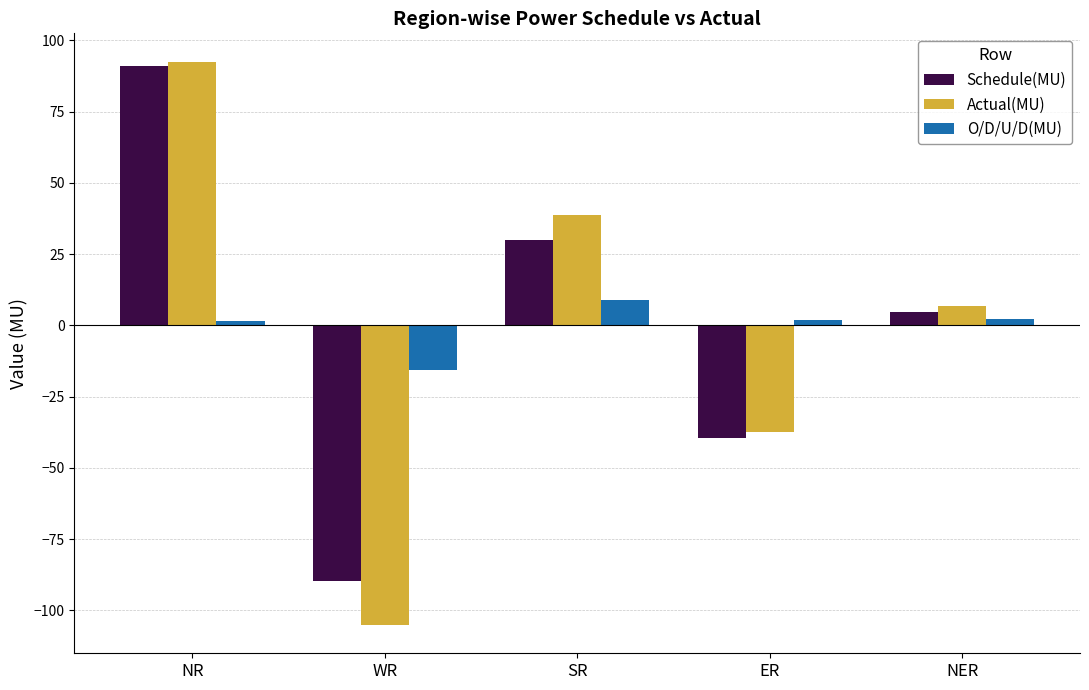

True or false: Schedule(MU) has a value of -89.6 at WR.

True